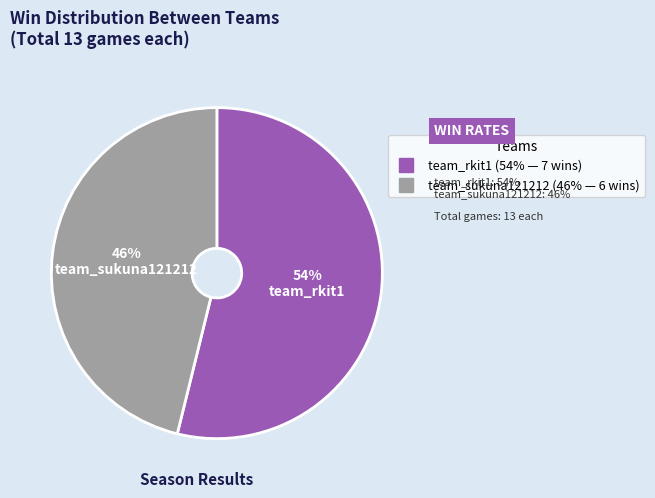

Do team_sukuna121212 and team_rkit1 together represent more than half of the pie?

Yes